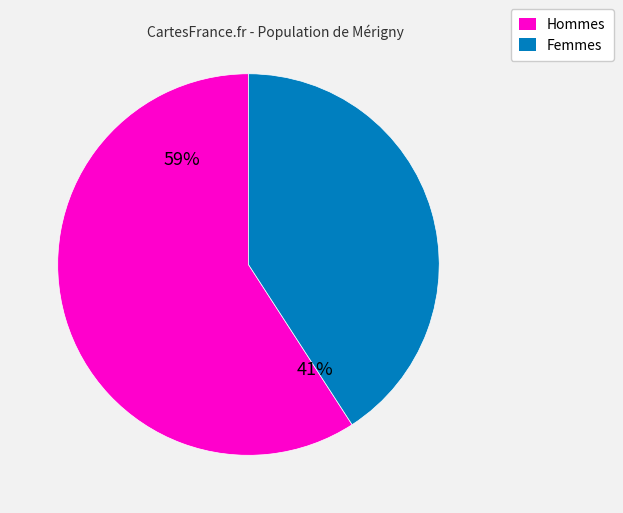

Is Id 897 the majority of the pie?

No